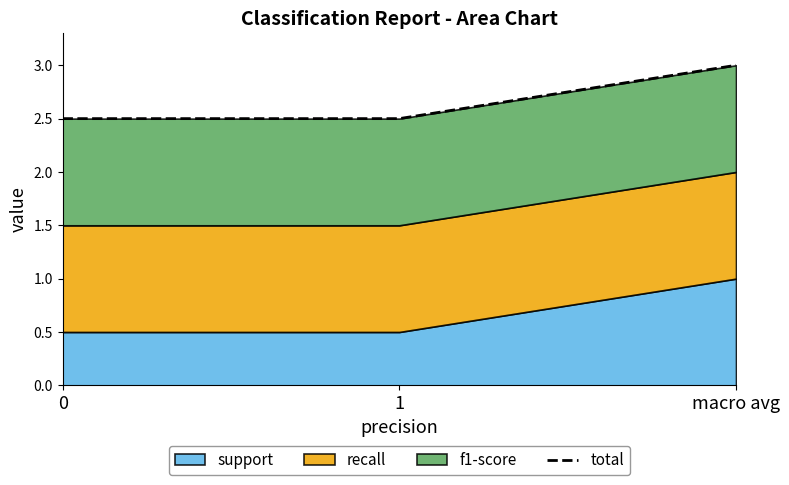

Approximately how many times larger is the value at 0 compared to macro avg?

0.8